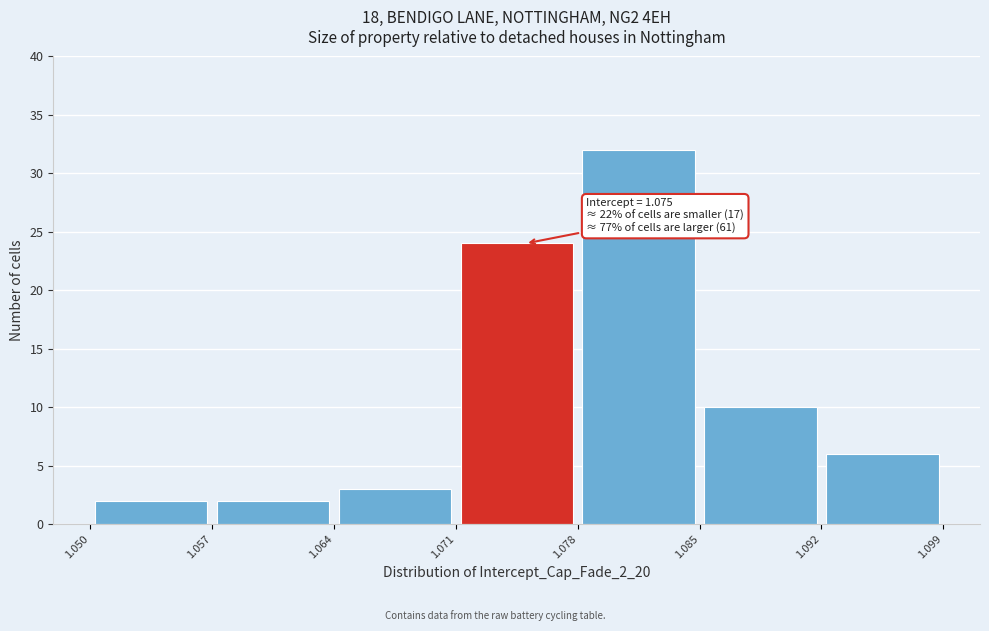

Over which range of the x-axis is the bar tallest?

1.078 to 1.085